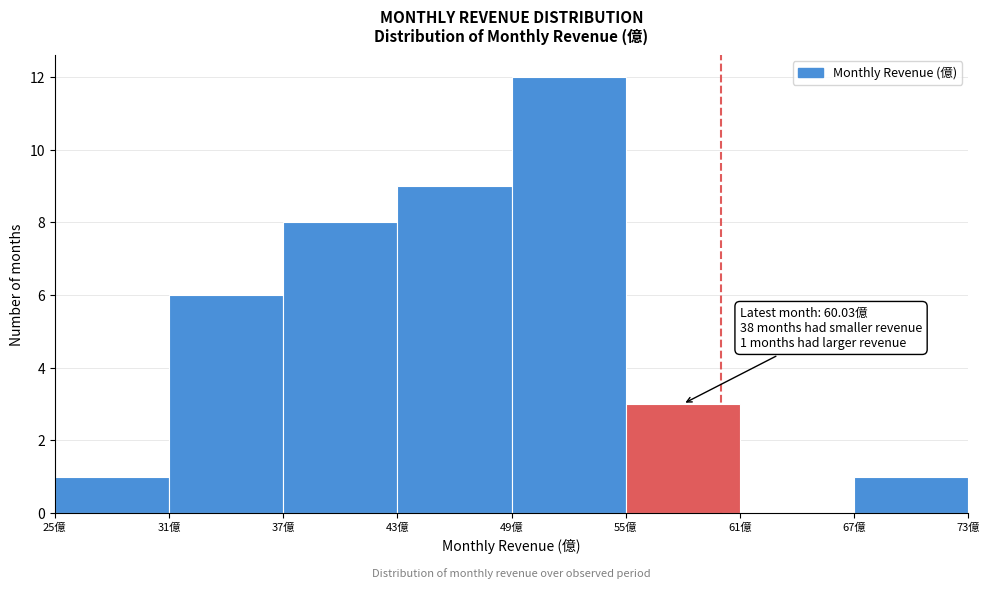

Over which range of the x-axis is the bar tallest?

49 to 55